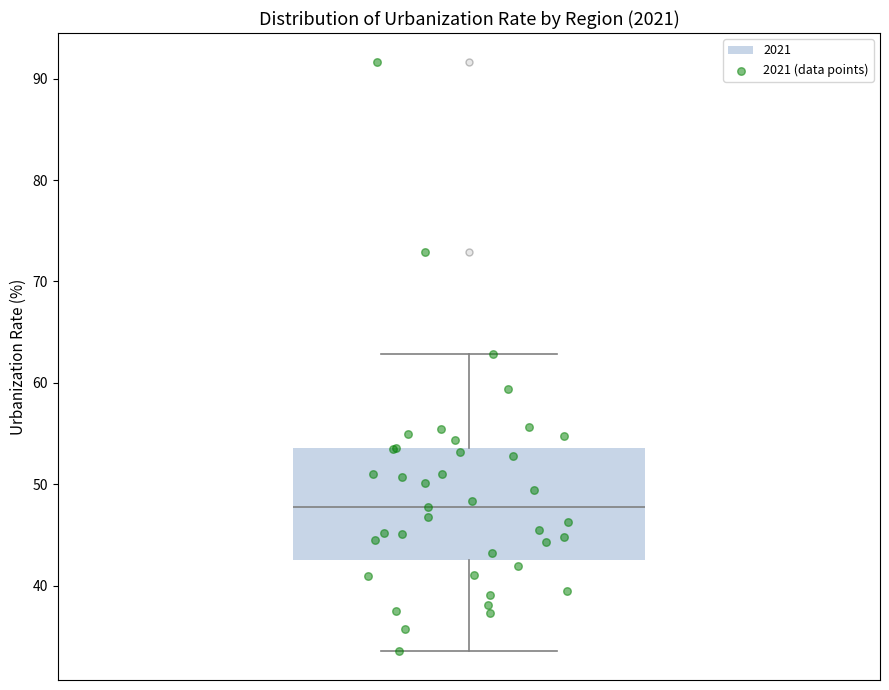

Read this box plot against the y-axis: the position of the median line, the range covered by the box, and the ends of both whiskers. The values are not printed on the chart, so give them approximately, as read against the axis.

median 48, box 43 to 54, whiskers 34 to 63